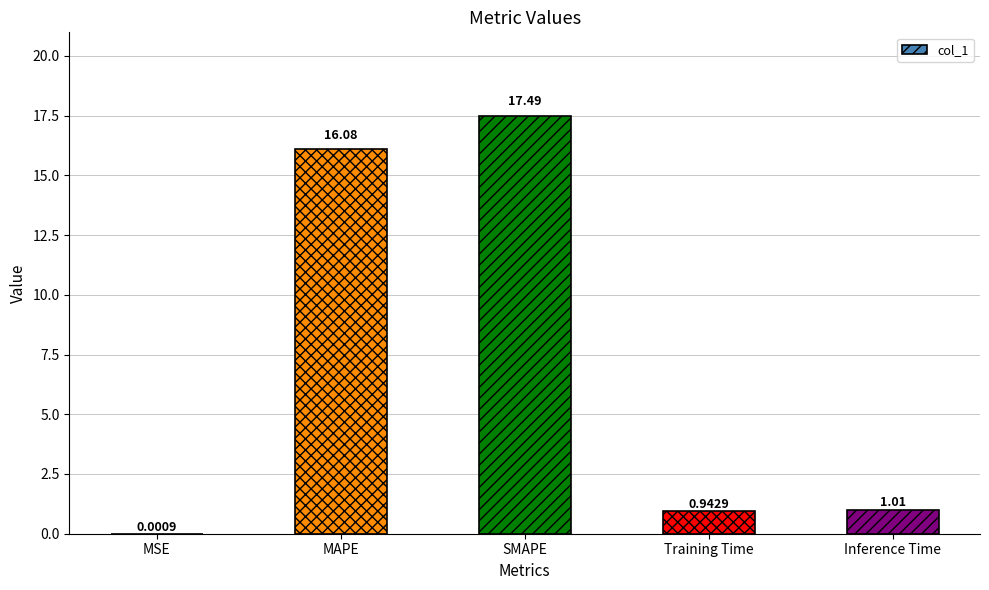

How many categories are shown in the chart?

5